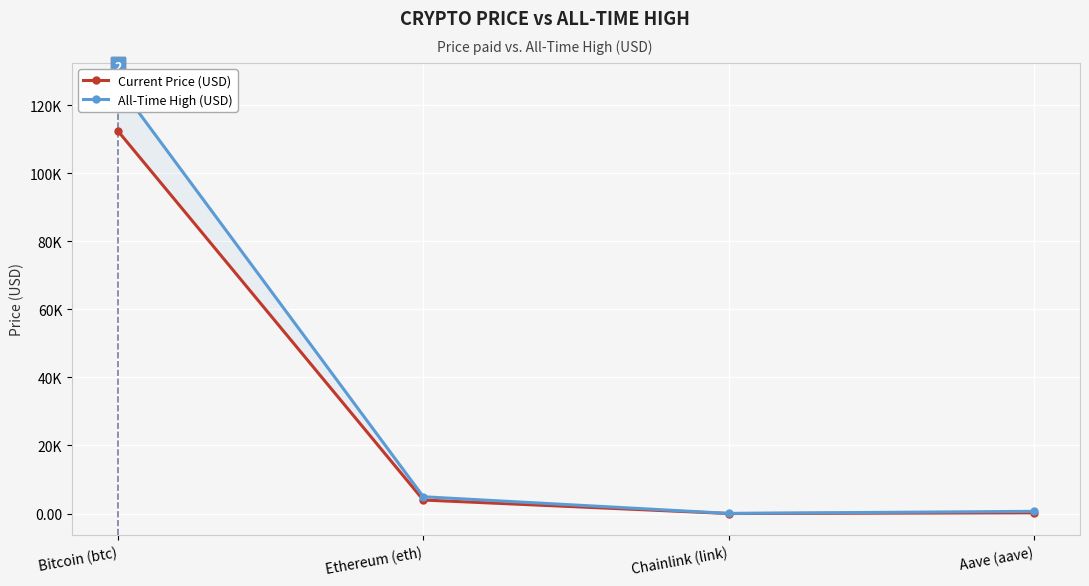

Does the chart display data point markers on the line(s)?

Yes